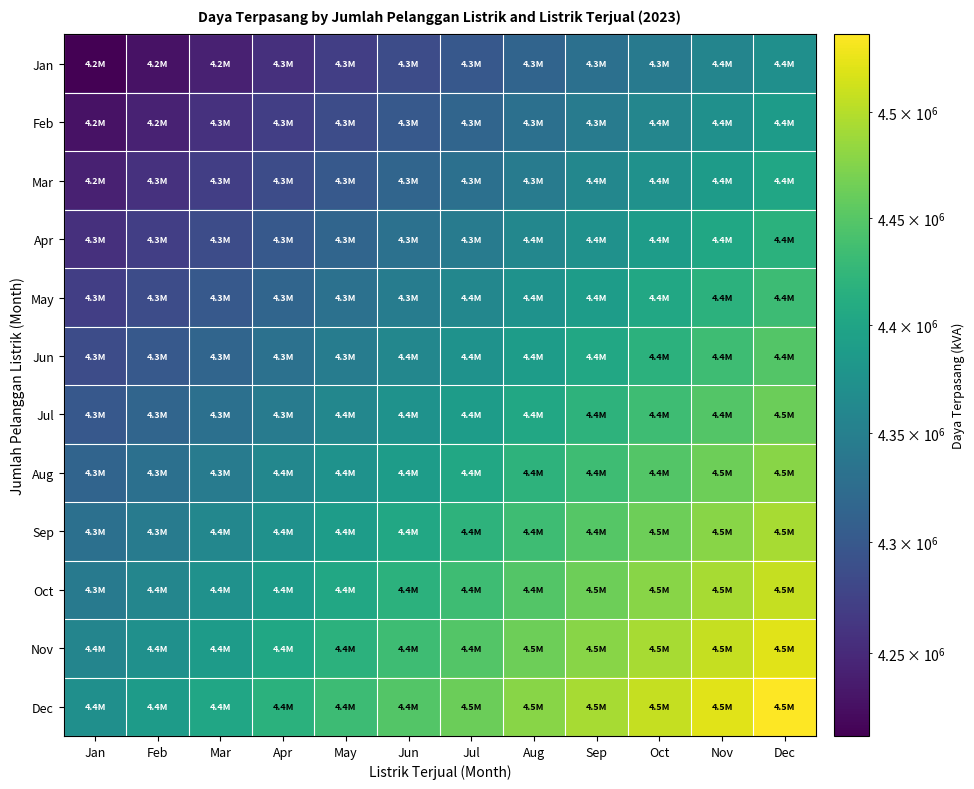

Which series has the largest range (max minus min)?

Dec